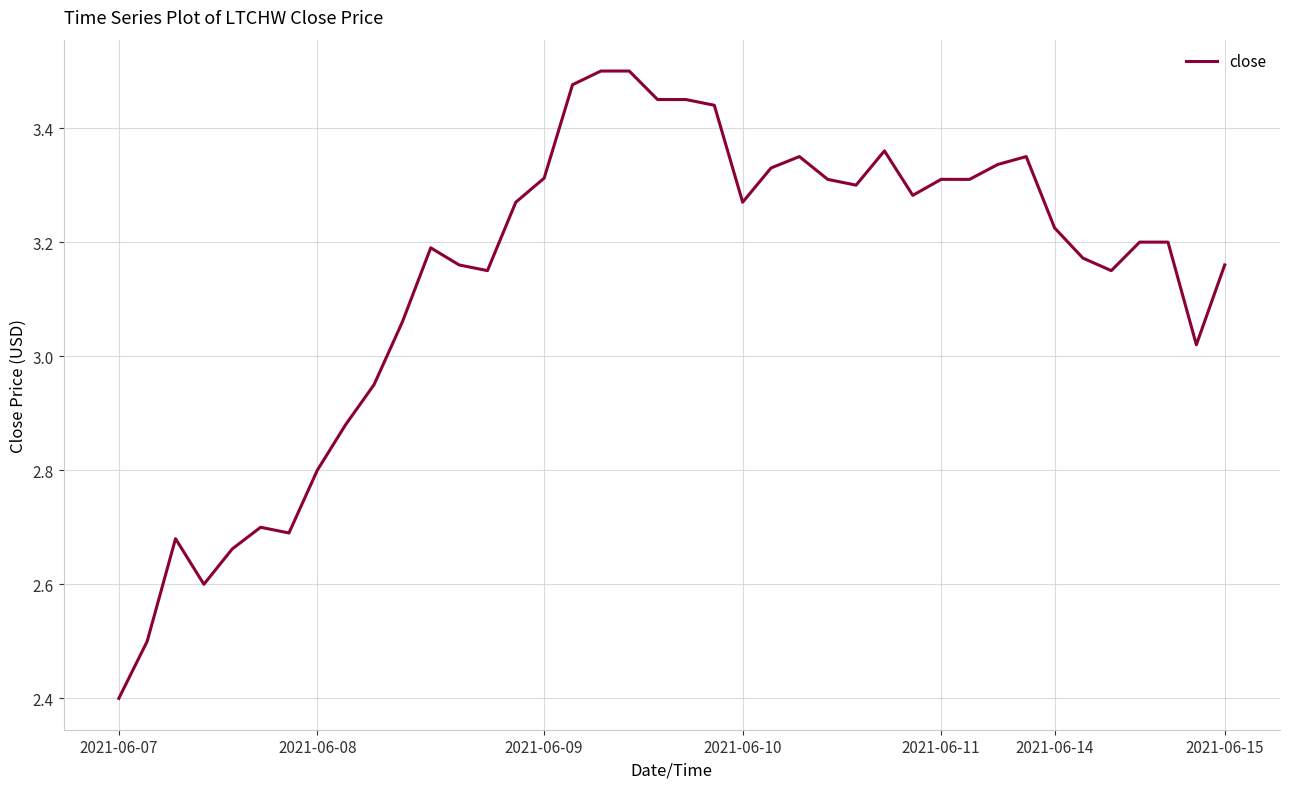

What is the difference between the maximum and minimum values?

1.1